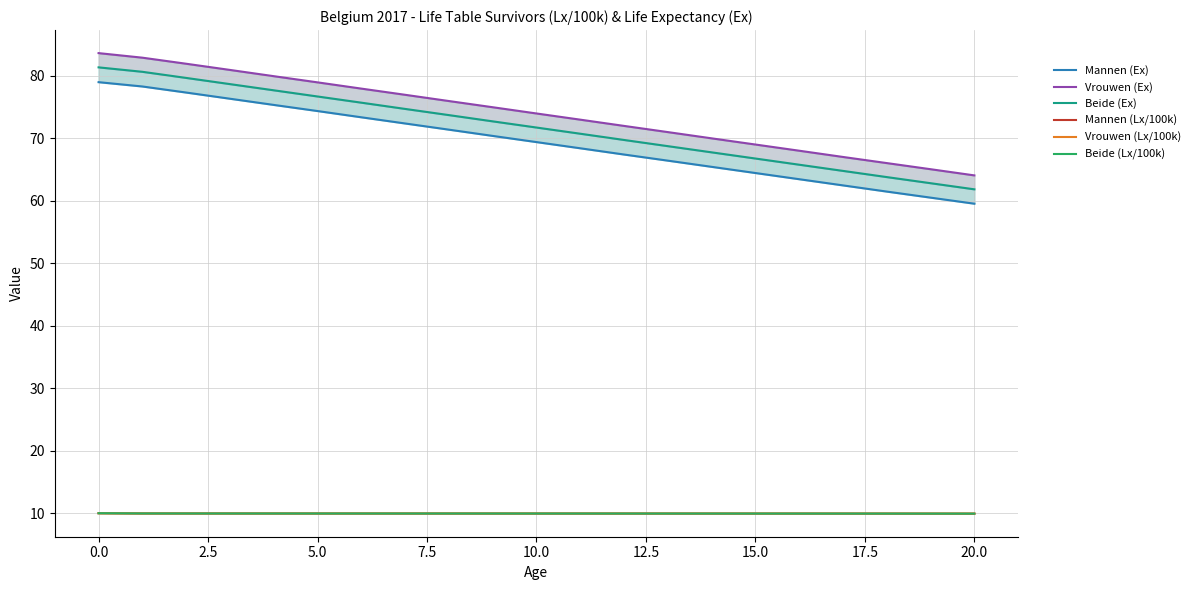

Which series has the largest range (max minus min)?

Vrouwen (Ex)